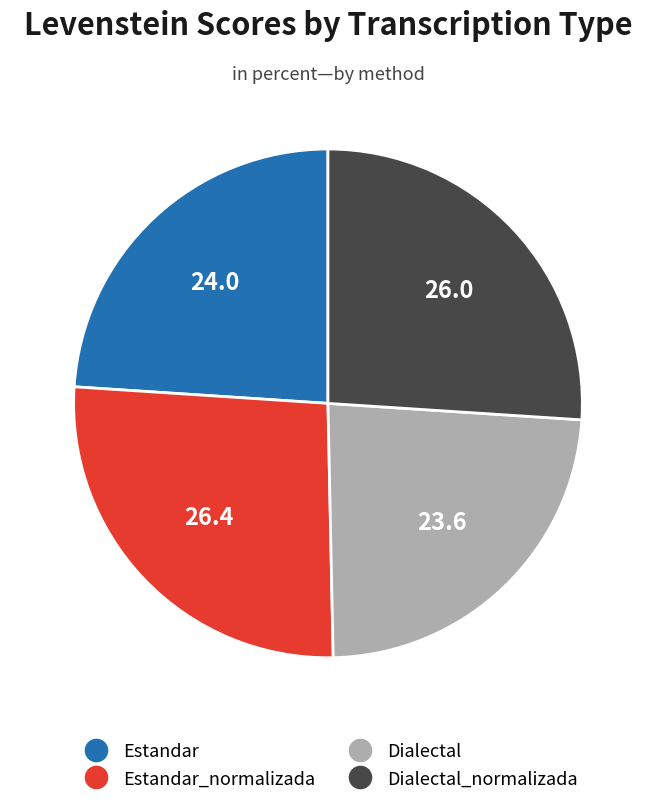

Is there any slice that represents more than half of the pie?

No